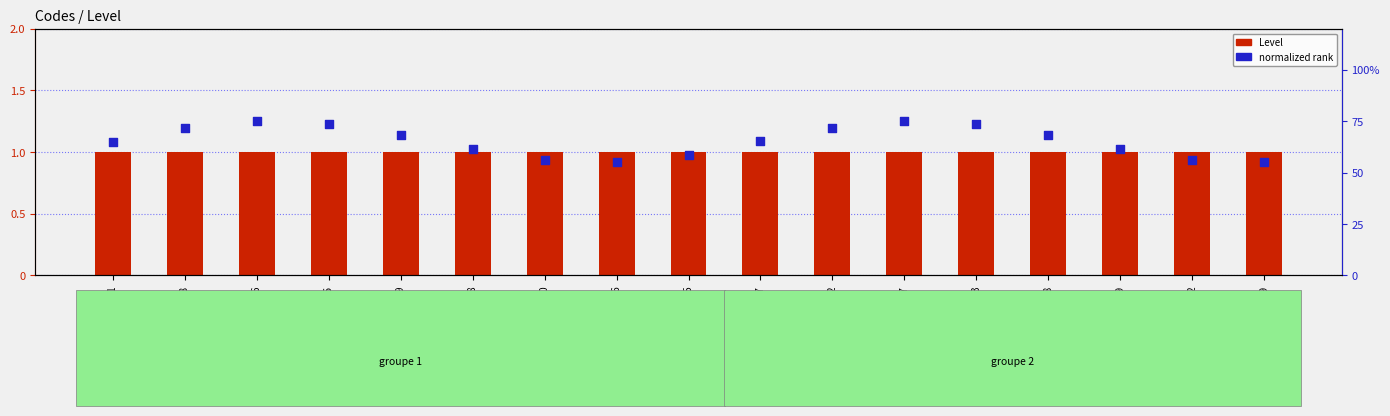

Which series reaches the maximum Y coordinate?

Level